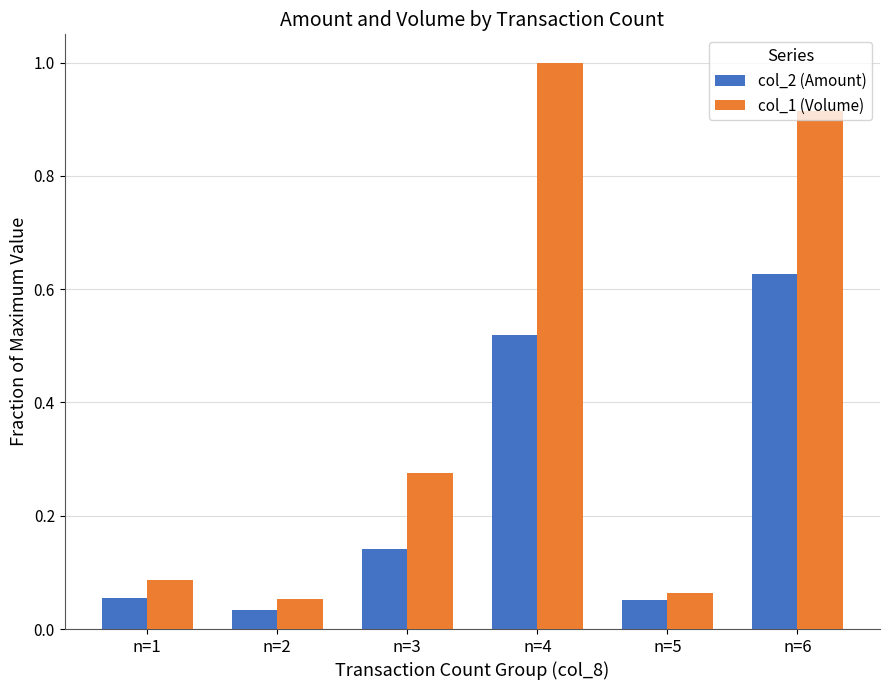

At how many categories does at least one series exceed 0?

6